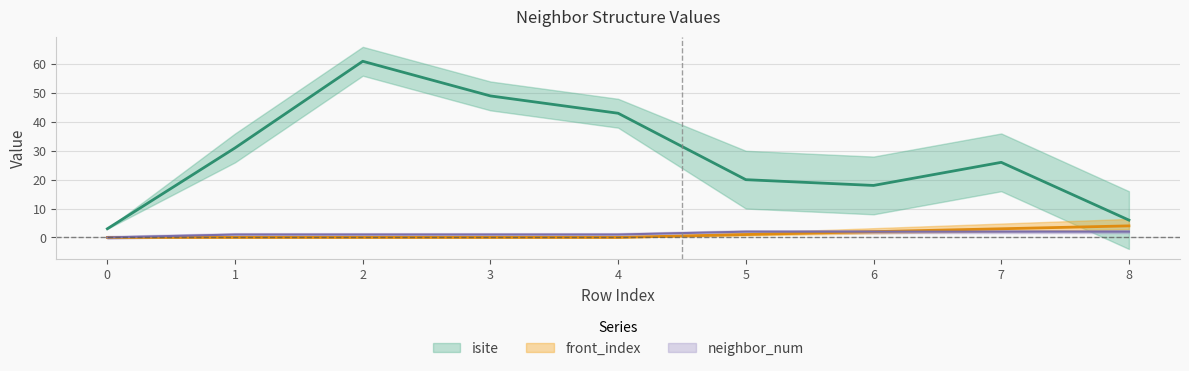

What is the sum of the front_index values at 7 and 0?

3